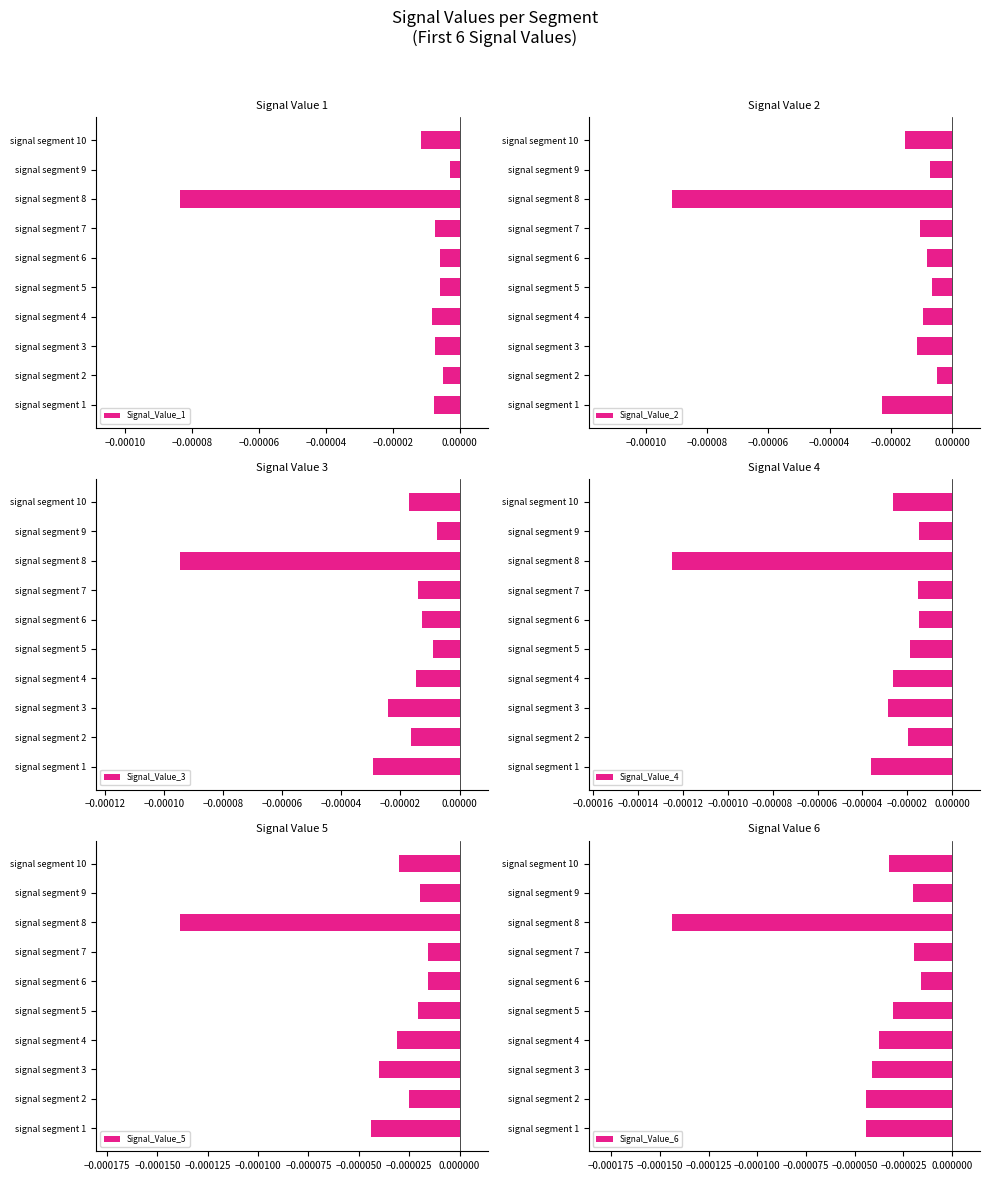

At which label does Signal_Value_1 reach its minimum?

signal segment 8